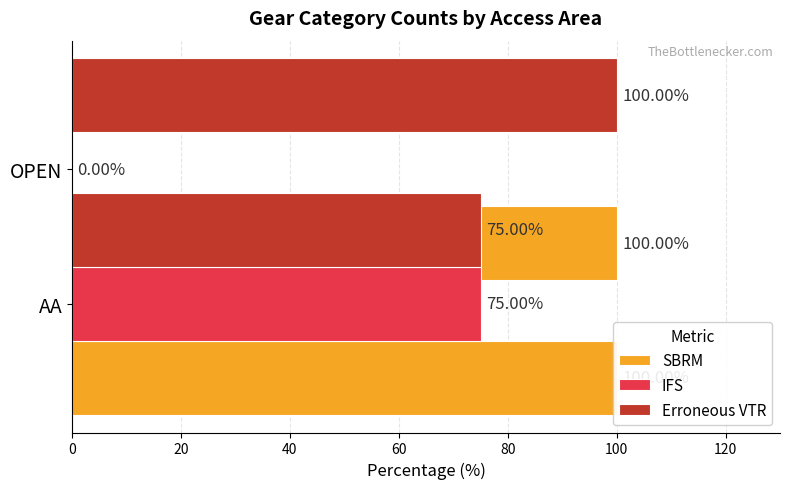

What is the greatest value displayed?

100.0